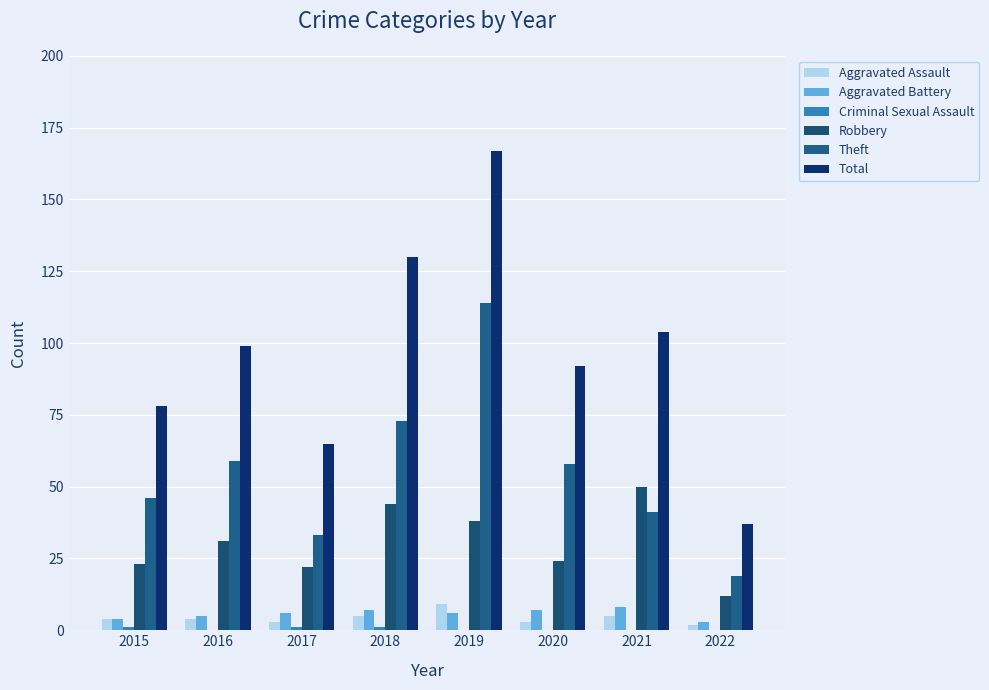

The Robbery series shows 50 at 2021. True or false?

True